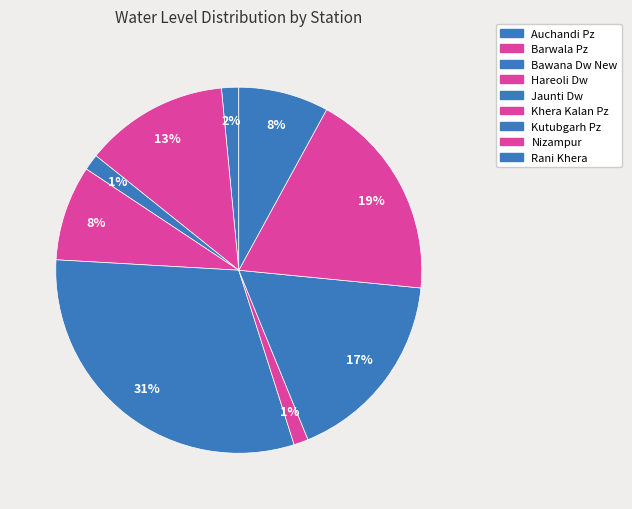

What percentage is the Auchandi Pz slice, to the nearest percent?

2%